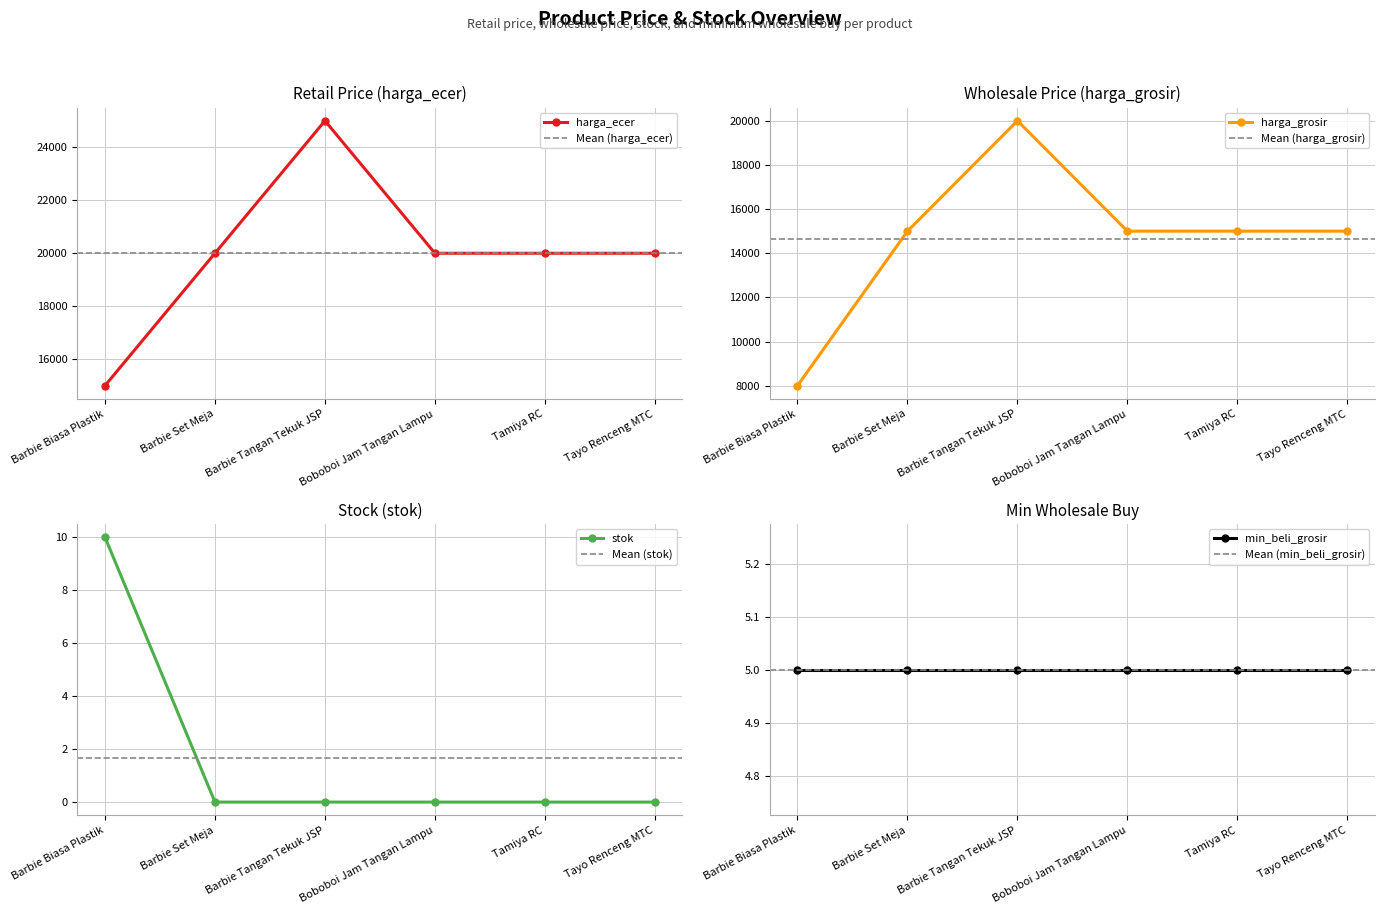

Does the chart have visible grid lines?

Yes